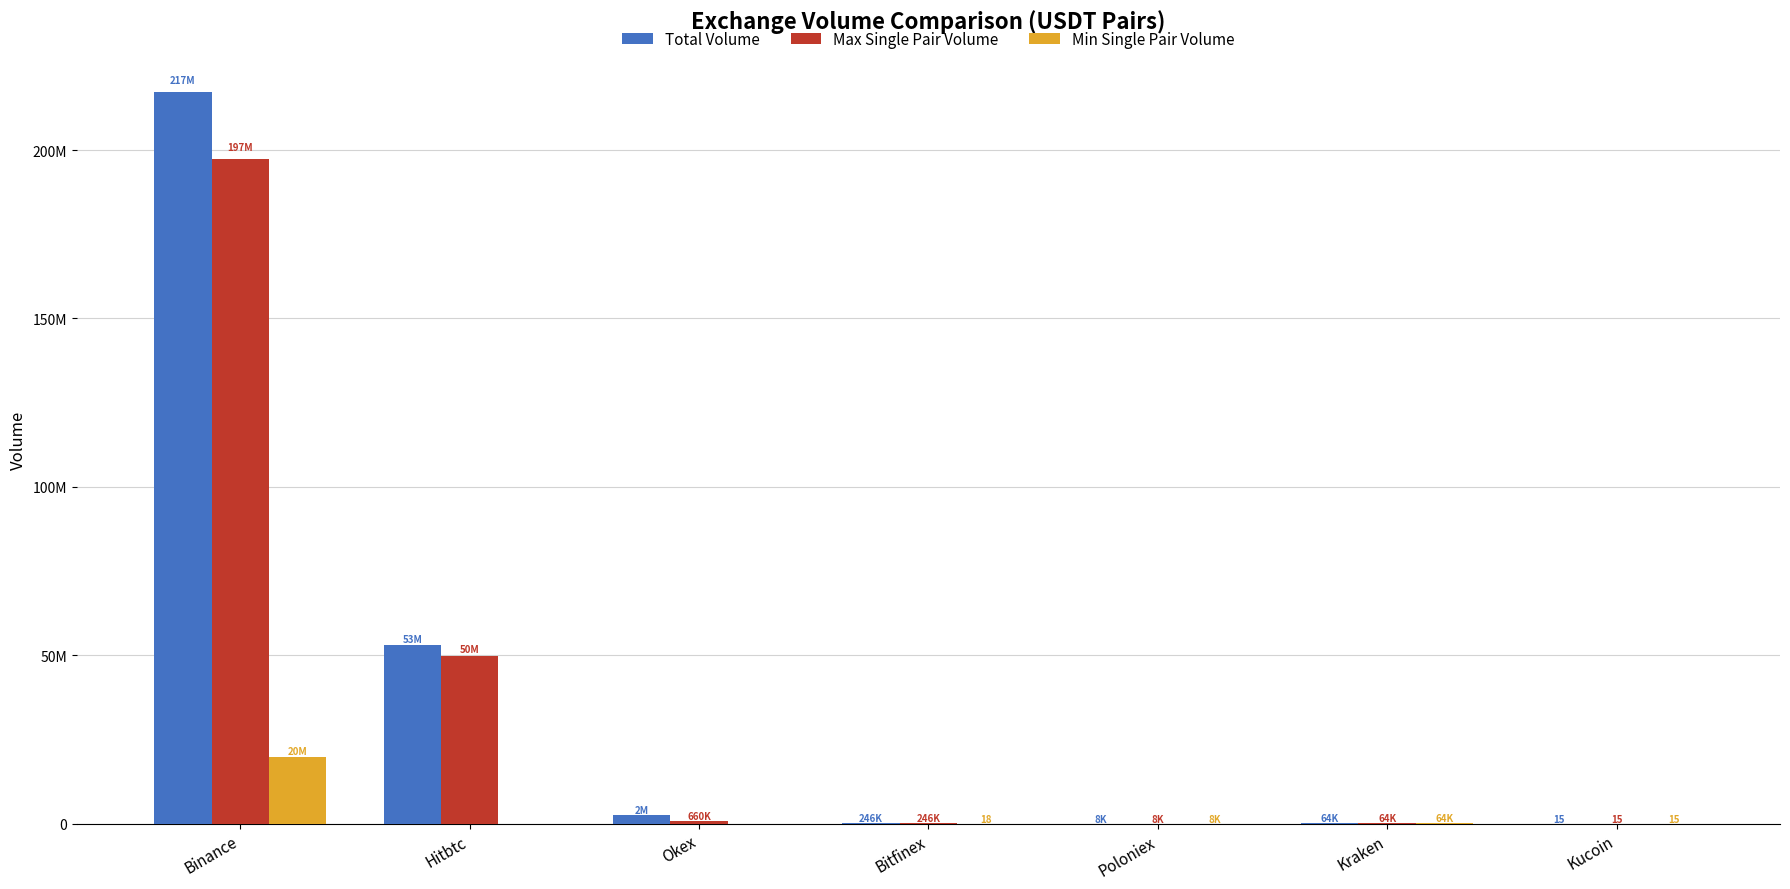

Which series has the widest spread of values?

Total Volume